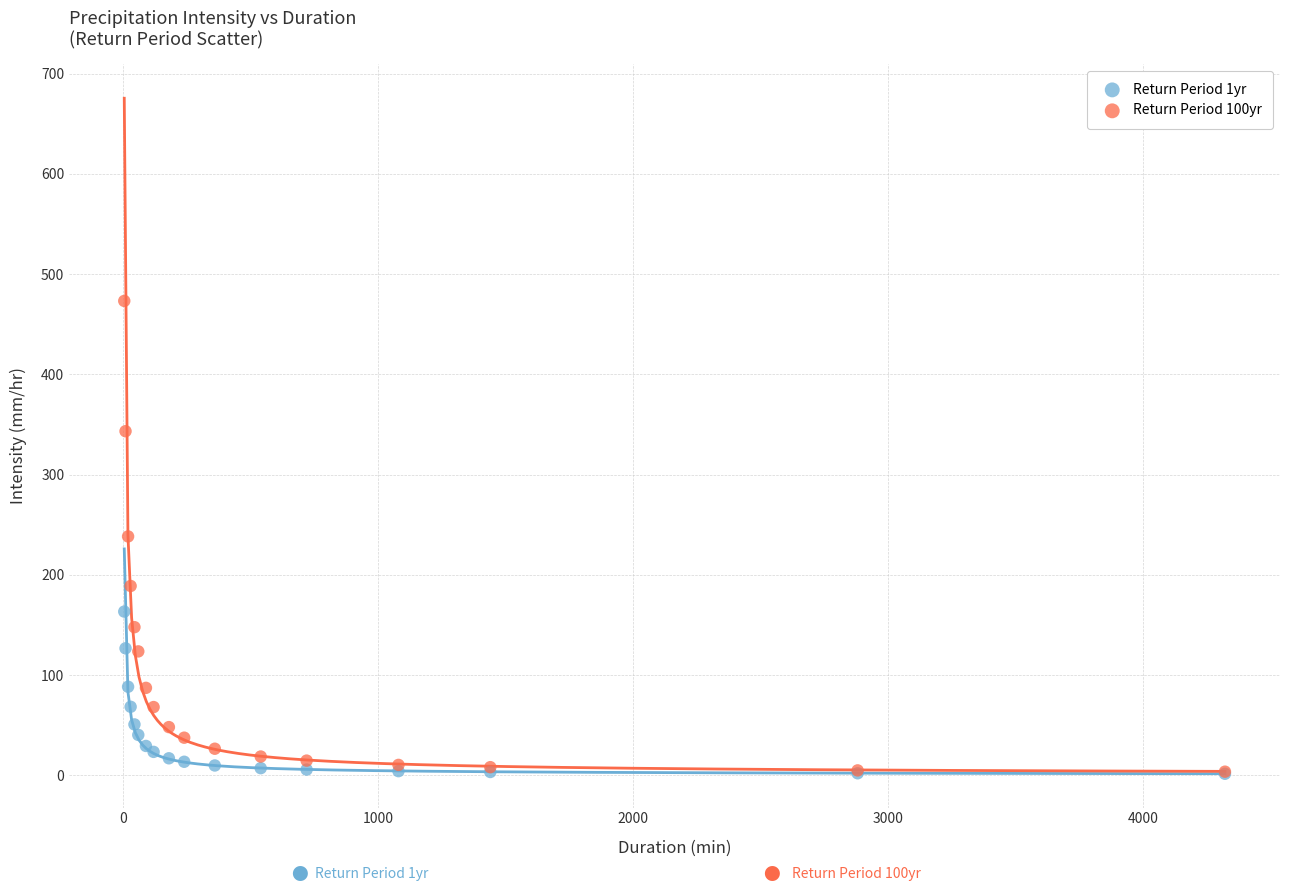

Which series has the widest spread of Y values?

Return Period 100yr